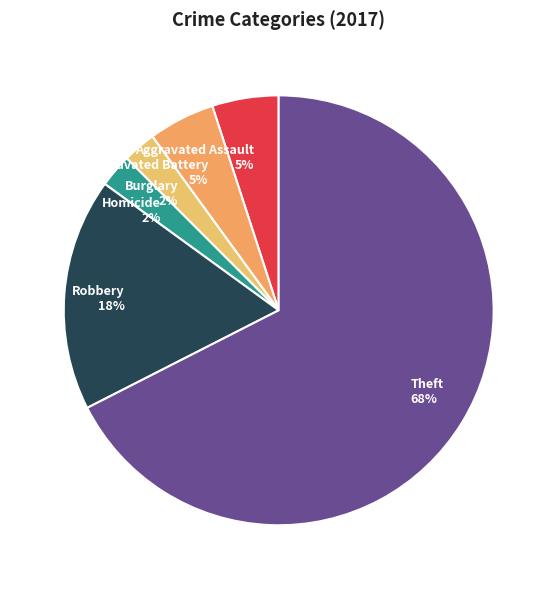

Do Theft and Aggravated Battery together represent more than half of the pie?

Yes